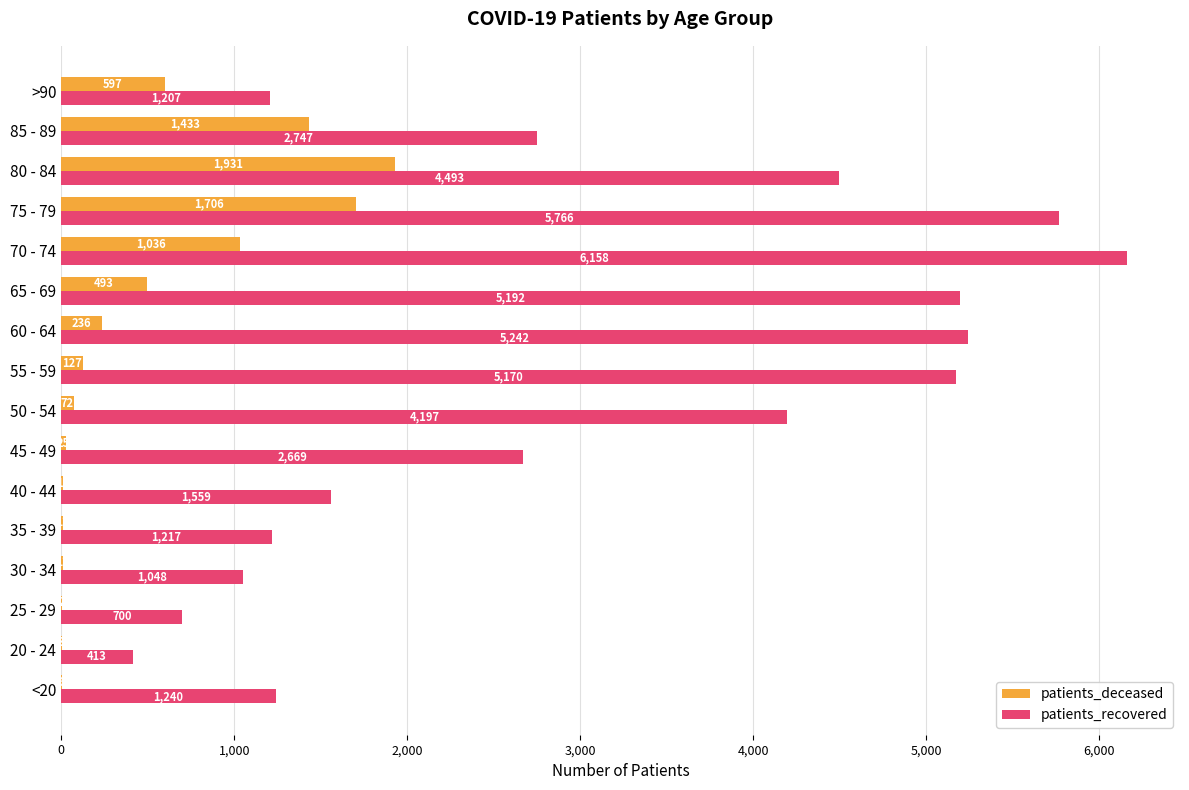

What is the sum of the patients_deceased values at 35 - 39 and 25 - 29?

13